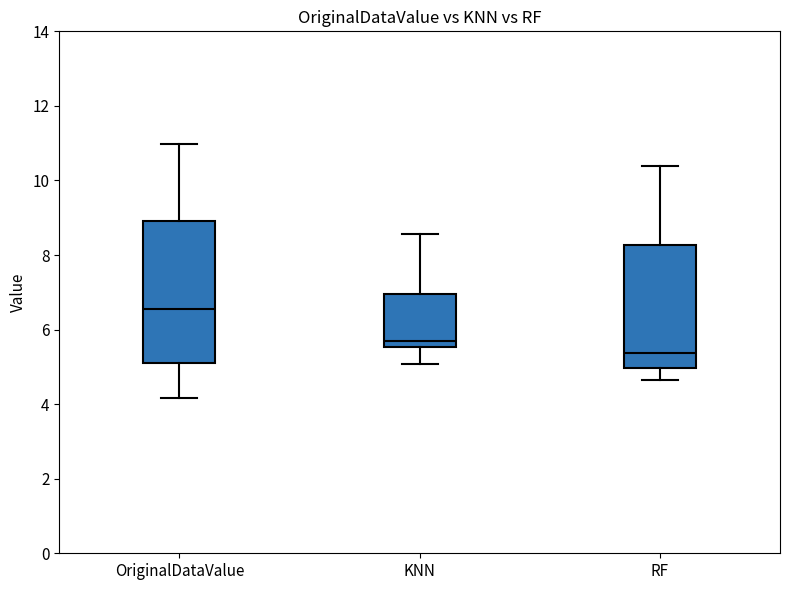

Which box has the highest median line?

OriginalDataValue